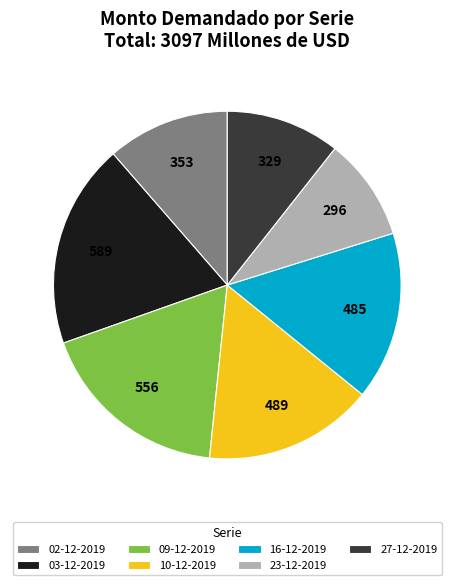

Is there any slice that represents more than half of the pie?

No